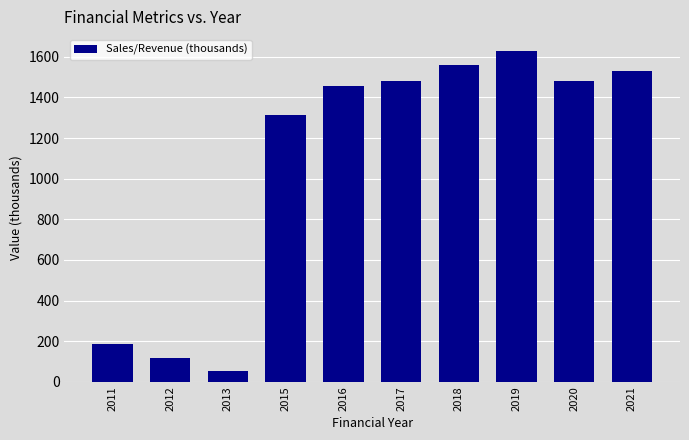

Between 2013 and 2019, which is larger?

2019